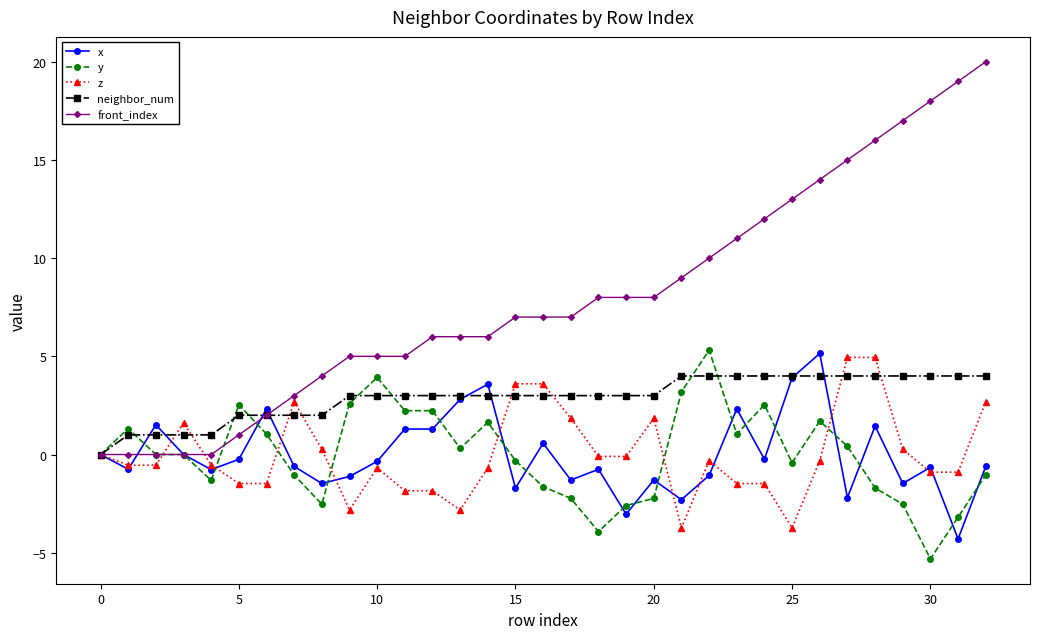

How many positive values does the neighbor_num series have?

32